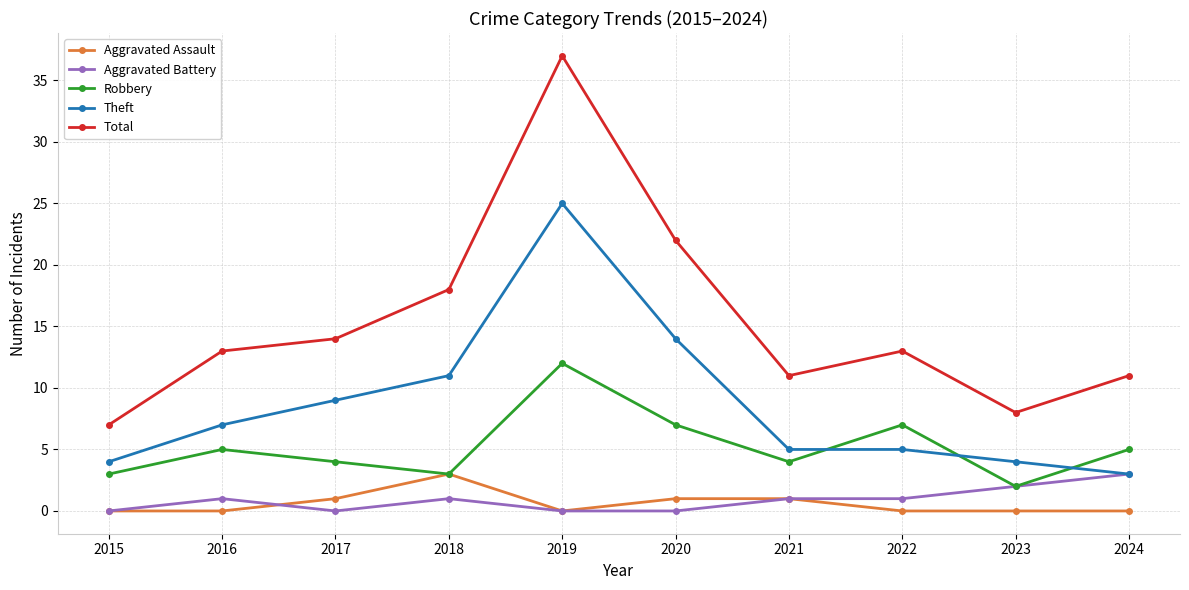

At which label does Total reach its minimum?

2015